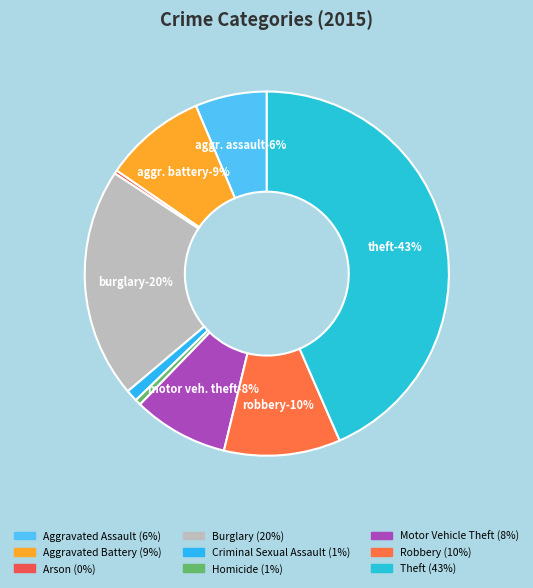

Between Aggravated Battery and Aggravated Assault, which is larger?

Aggravated Battery